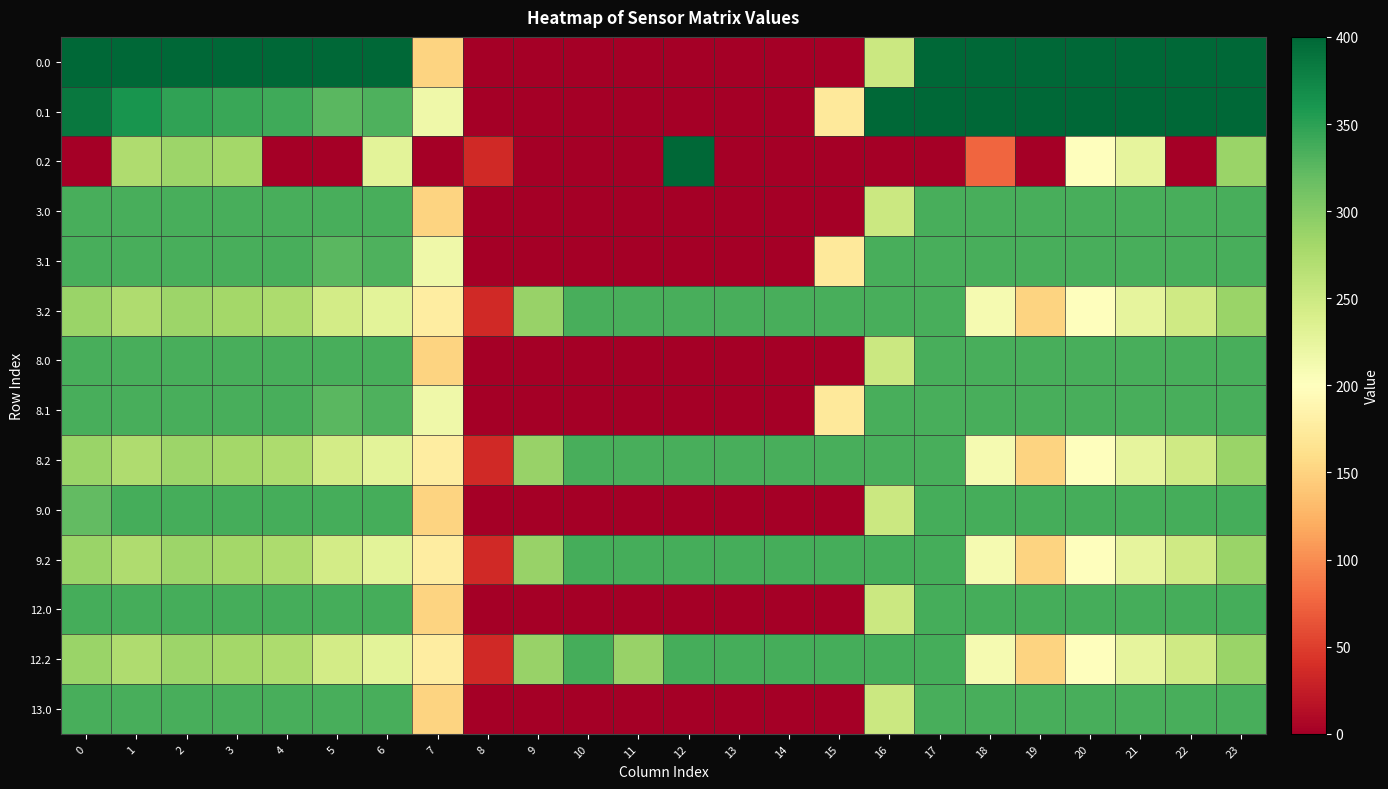

How many series are shown in this chart?

14